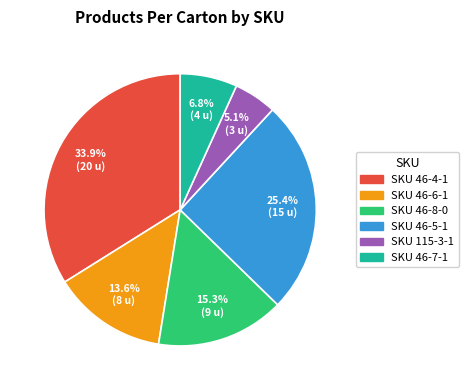

Is it true that SKU 46-5-1 is 25% of the pie?

True